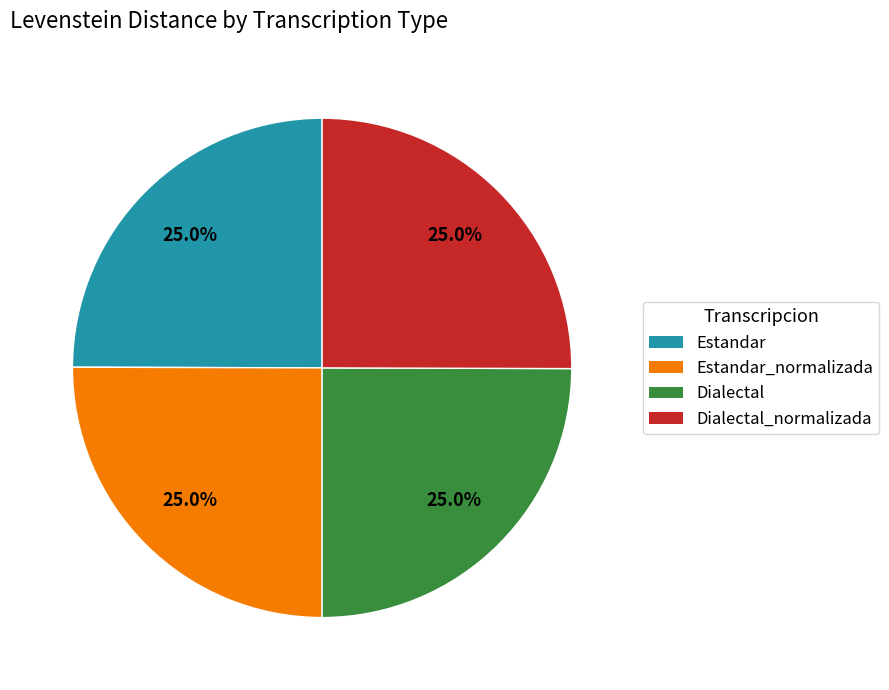

What is the ratio of the value at Dialectal to the value at Estandar_normalizada?

1.0